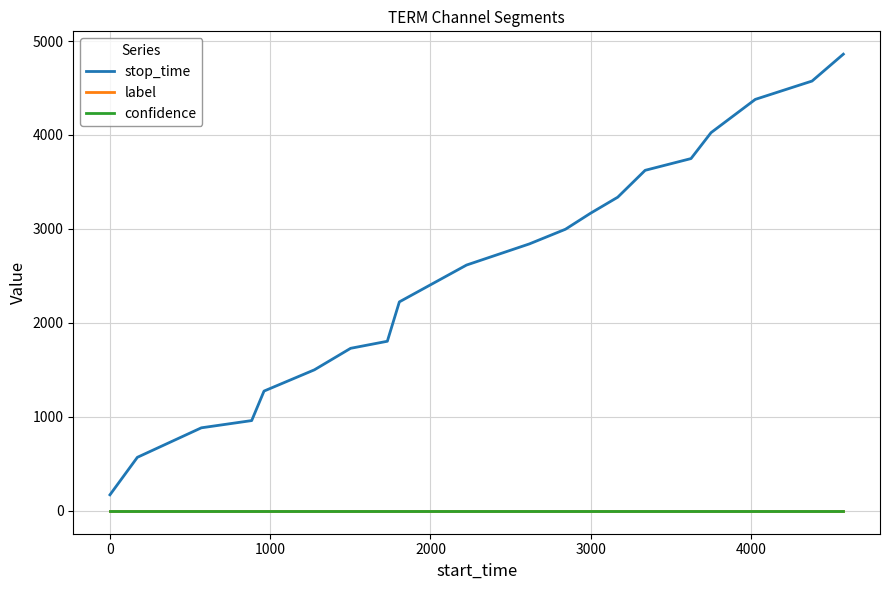

What is the maximum value shown in the chart?

4860.0